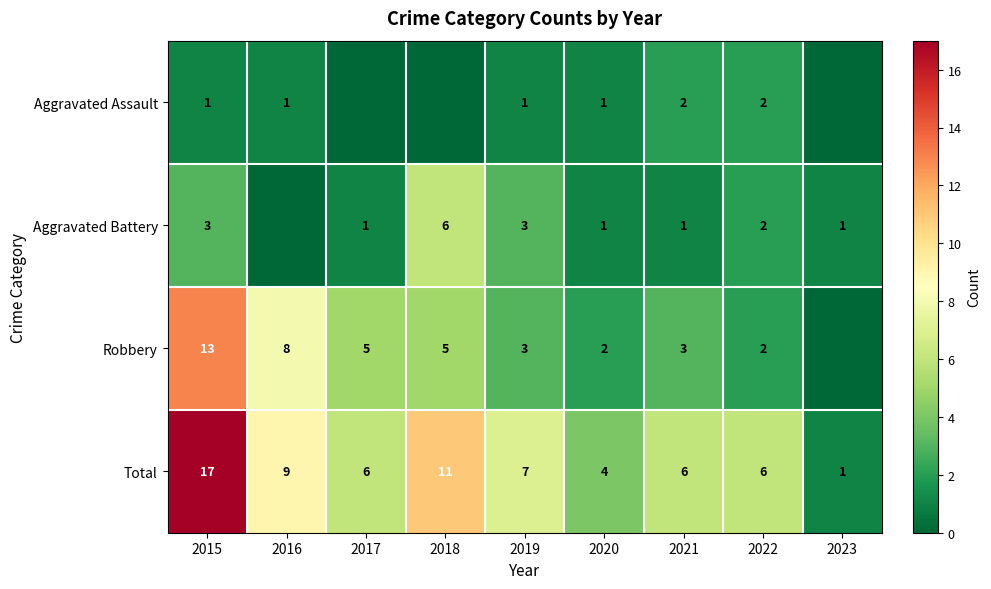

Read the Total value at 2021, to the nearest 10.

10